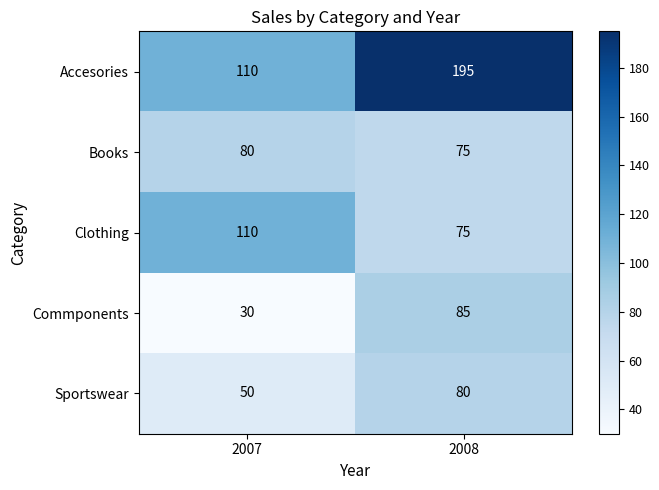

What is the approximate value of Books at 2008?

75